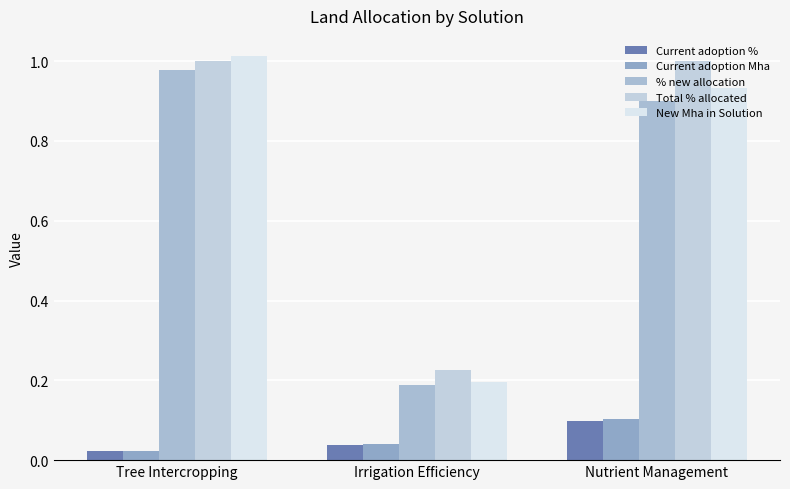

Rank the categories by Current adoption % value from highest to lowest.

Nutrient Management, Irrigation Efficiency, Tree Intercropping